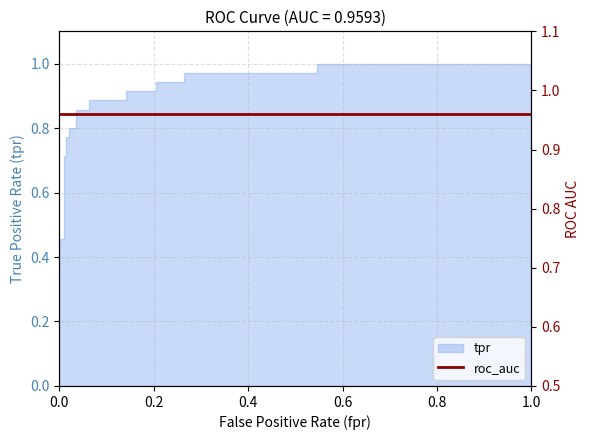

What is the difference between the maximum and second lowest values?

0.7